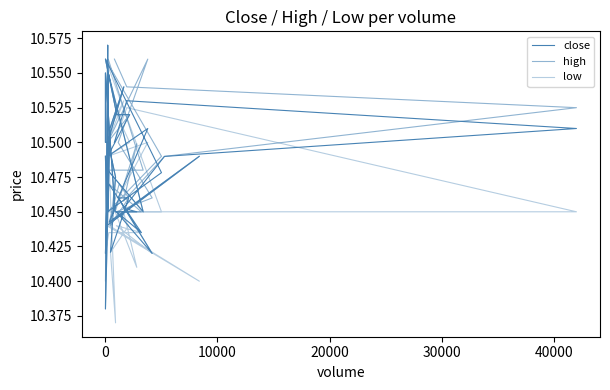

Reading left to right, list all the values displayed in this chart.

close: 10.5	10.4	10.5	10.4	10.5	10.5	10.4	10.5	10.5	10.5	10.5	10.5	10.4	10.6	10.5	10.4	10.6	10.4	10.5	10.6	10.5	10.5	10.5	10.5	10.5	10.4	10.4	10.4	10.5	10.4	10.5	10.5	10.6	10.4	10.4	10.5	10.5	10.5	10.5	10.5
high: 10.5	10.4	10.5	10.4	10.5	10.5	10.4	10.5	10.5	10.5	10.5	10.5	10.4	10.6	10.5	10.5	10.6	10.4	10.5	10.6	10.5	10.5	10.5	10.6	10.5	10.5	10.4	10.4	10.5	10.4	10.5	10.5	10.6	10.4	10.5	10.5	10.5	10.5	10.5	10.6
low: 10.5	10.4	10.4	10.4	10.4	10.4	10.4	10.4	10.5	10.5	10.5	10.5	10.4	10.6	10.5	10.4	10.6	10.4	10.4	10.6	10.5	10.5	10.5	10.5	10.5	10.4	10.4	10.4	10.4	10.4	10.5	10.5	10.6	10.4	10.4	10.4	10.4	10.4	10.5	10.5